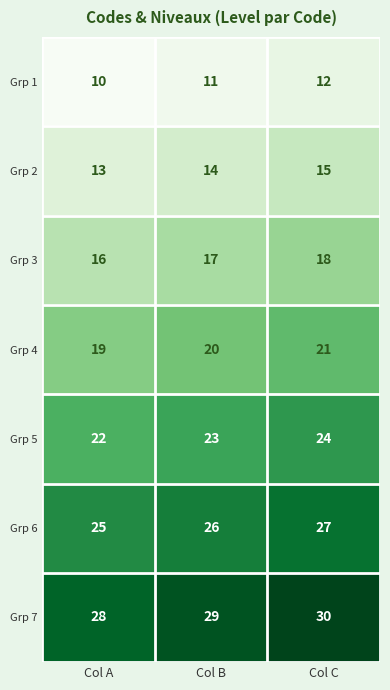

What is the sum of all Grp 5 values?

69